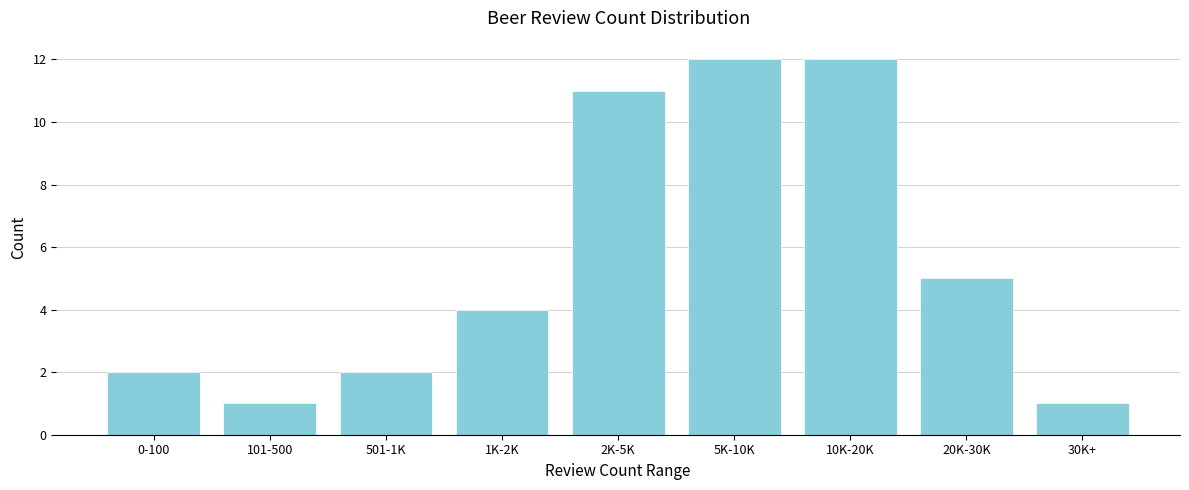

Reading left to right, transcribe all the data shown in this chart.

0-100=2	101-500=1	501-1K=2	1K-2K=4	2K-5K=11	5K-10K=12	10K-20K=12	20K-30K=5	30K+=1